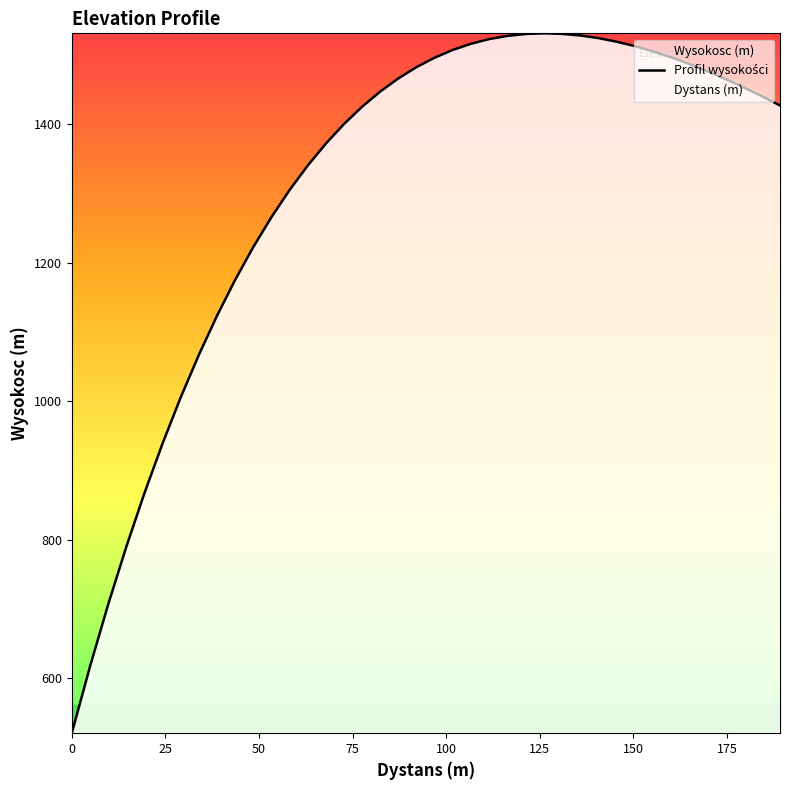

True or false: the data shows 452.7 at 23.

False